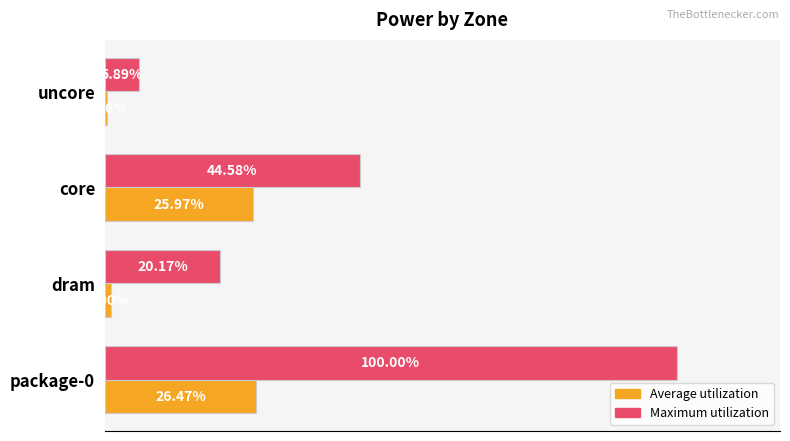

What are all the series names shown in the legend?

Average utilization, Maximum utilization